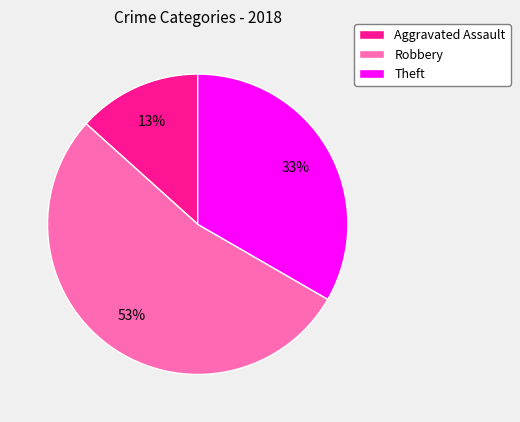

To the nearest percent, what is the difference between the Robbery and Aggravated Assault slice percentages?

40%